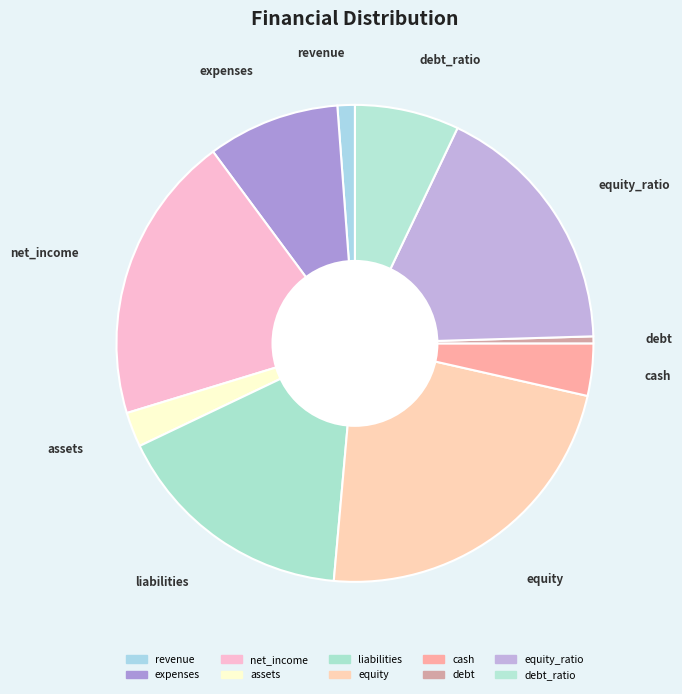

Is expenses the majority of the pie?

No